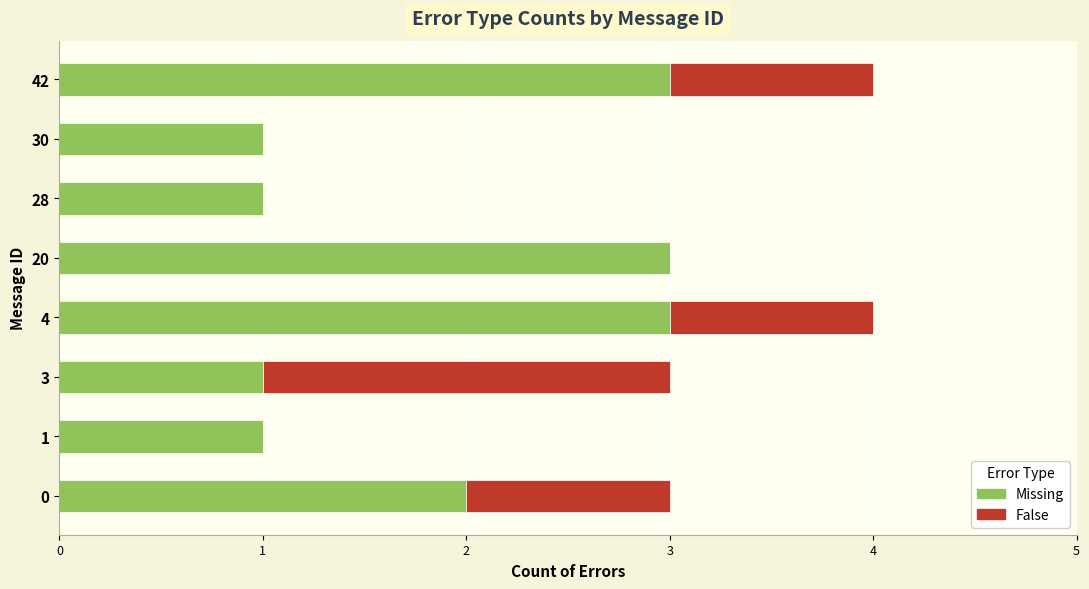

What are all the series names shown in the legend?

Missing, False